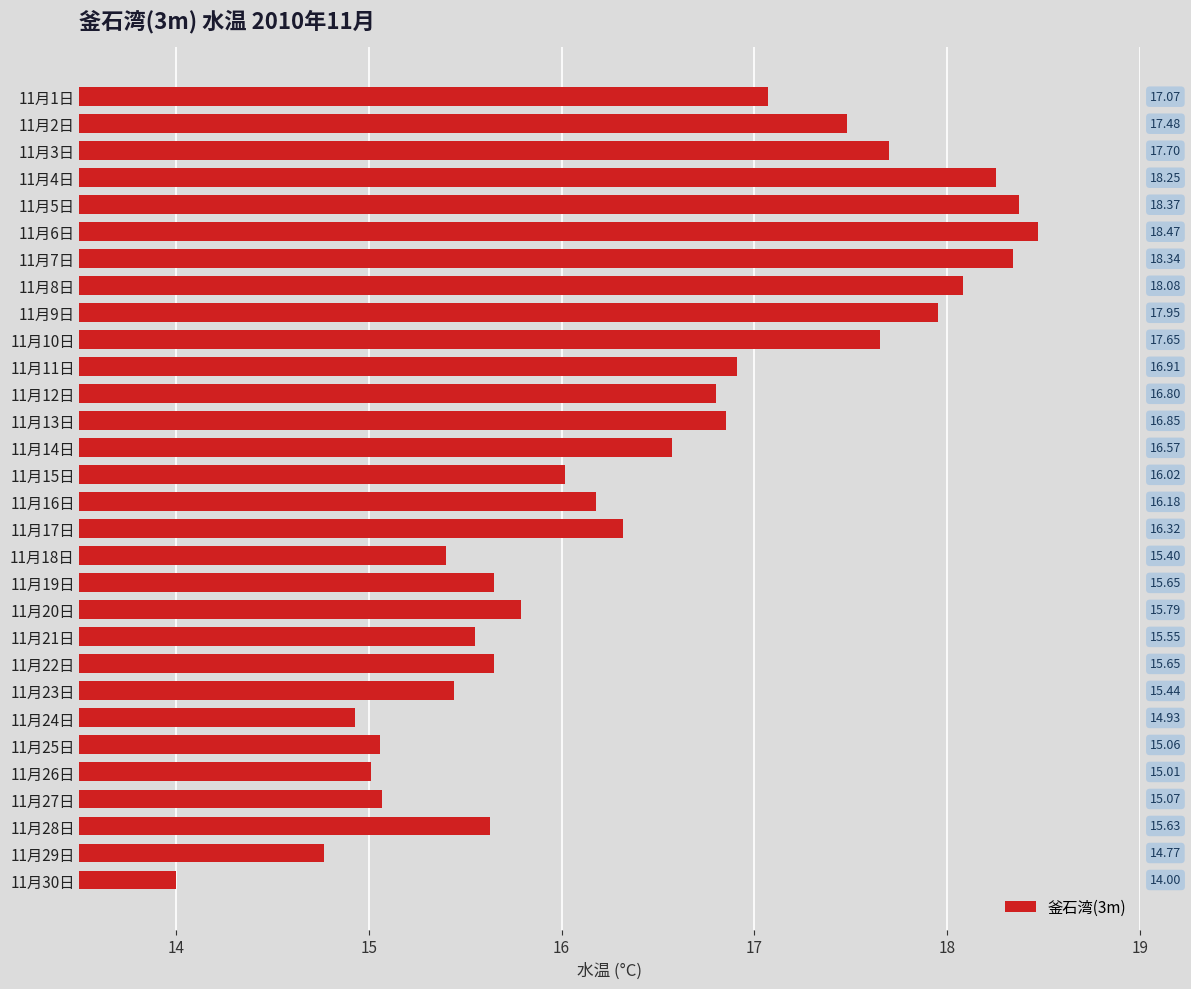

How many values exceed 16?

17